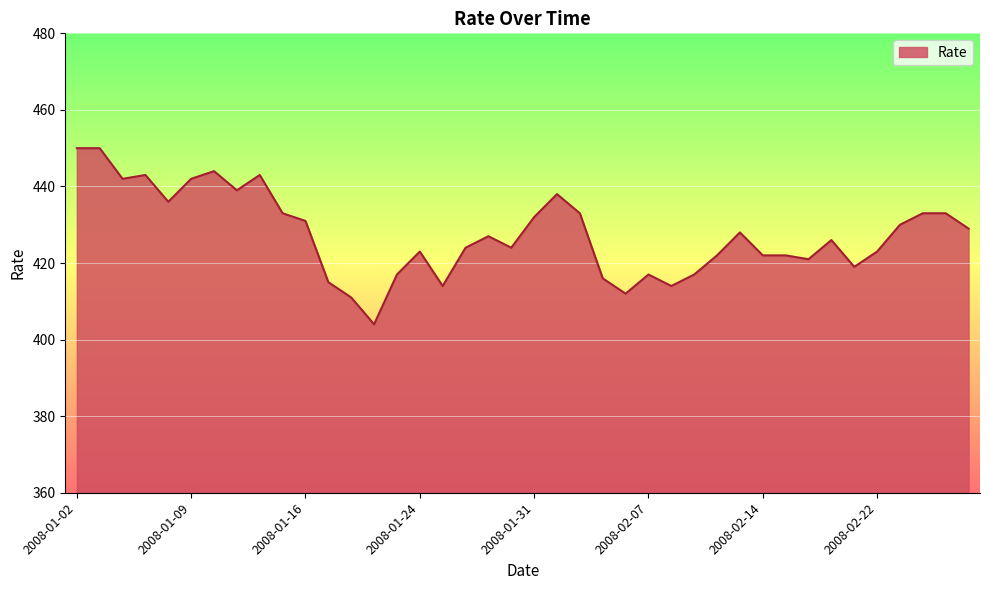

What is the difference between the maximum and minimum values?

46